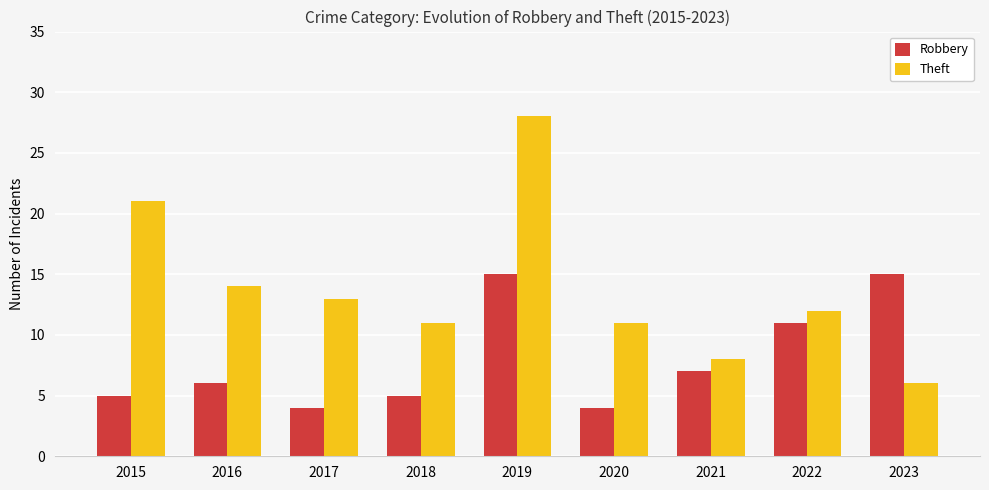

At which label does Theft first exceed 12?

2015